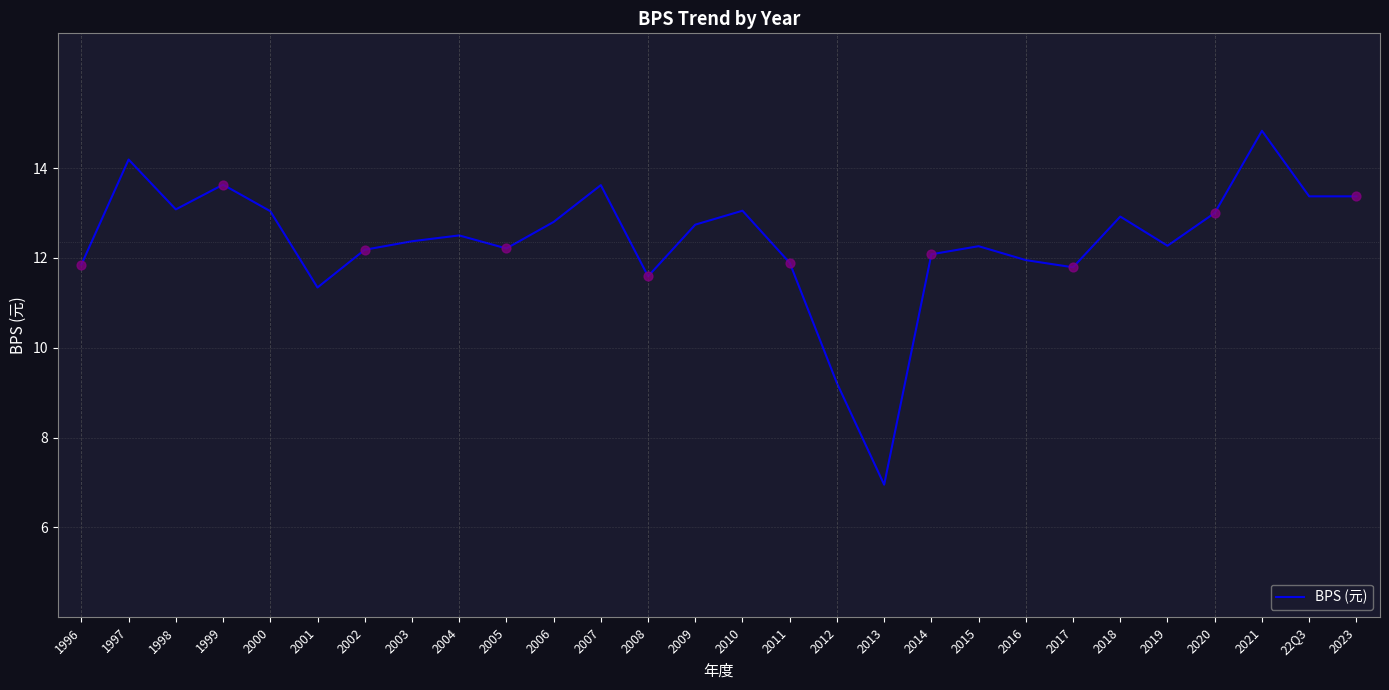

Which has a higher value, 2011 or 2007?

2007